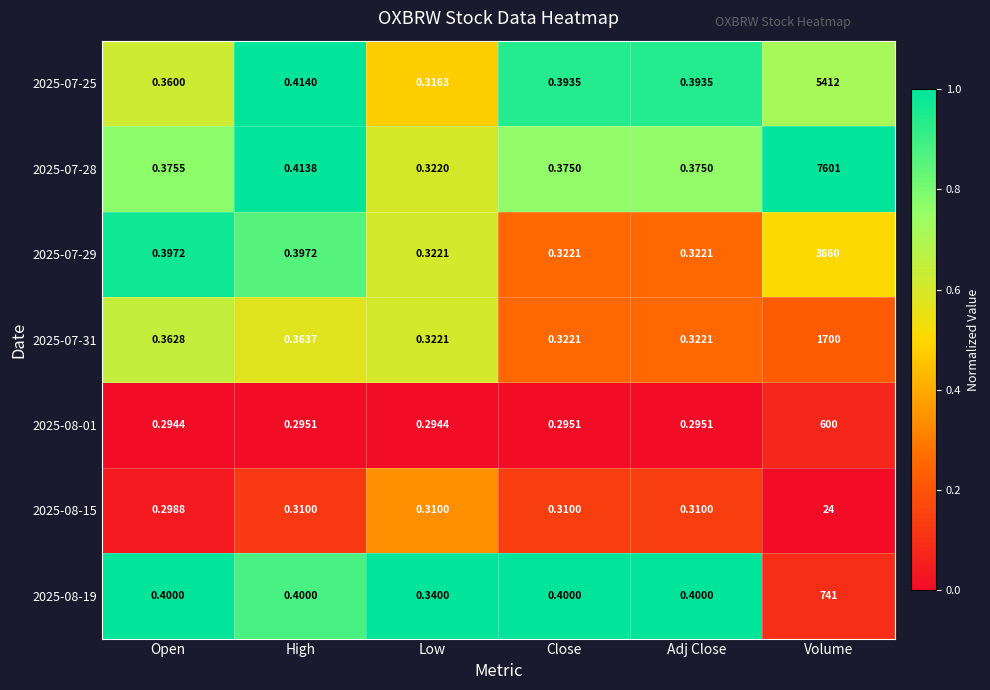

Which category has the highest value in the 2025-08-15 series?

Volume